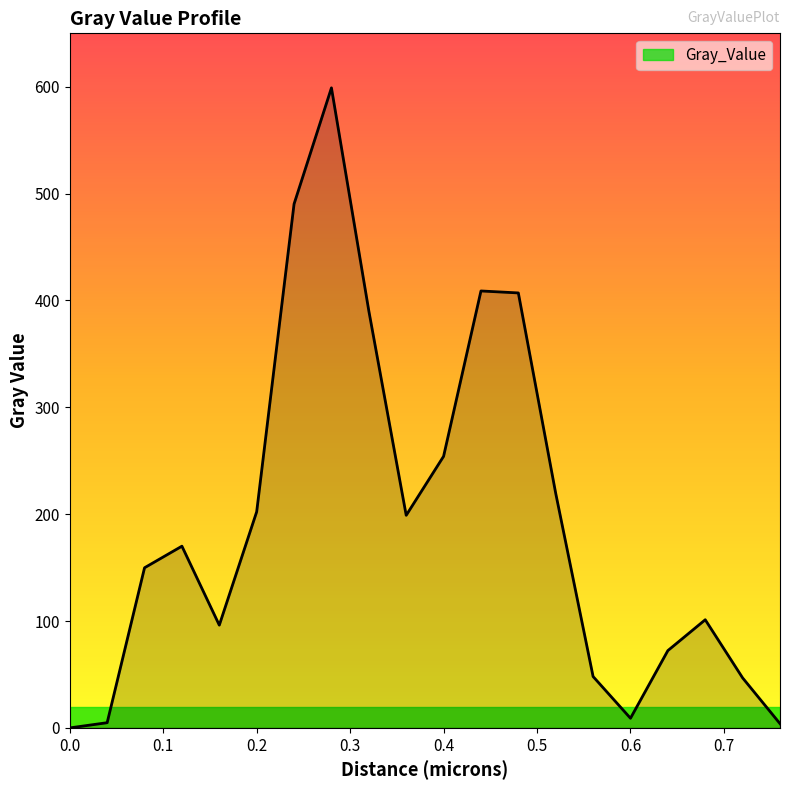

What is the difference between the maximum and minimum values?

599.0